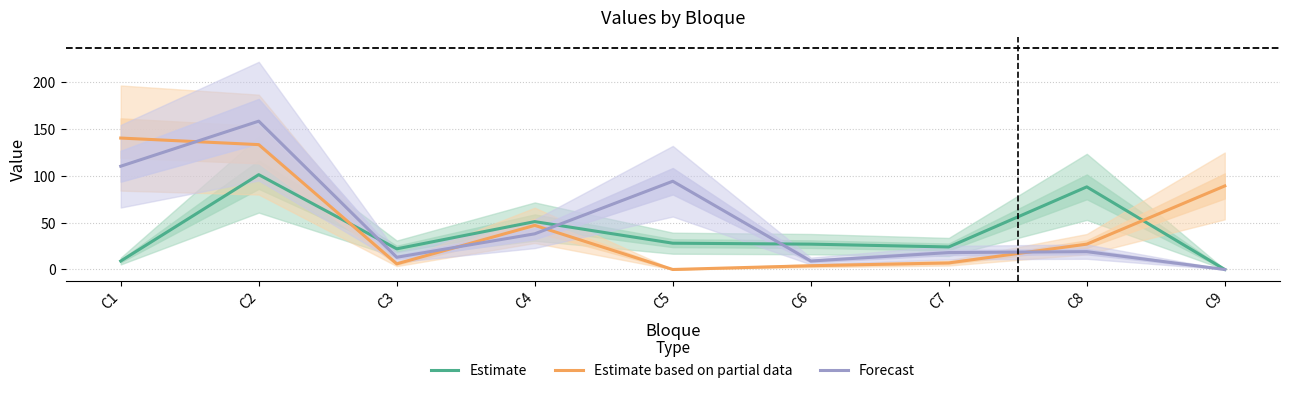

Does the chart have visible grid lines?

Yes